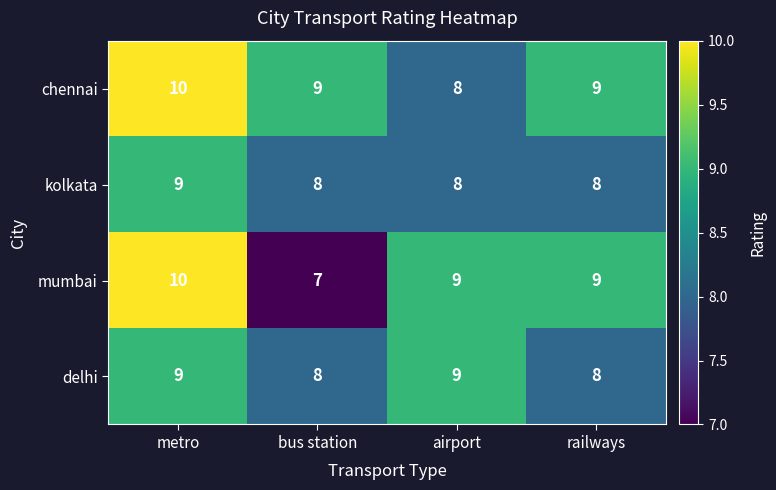

Rank the series by their average value, from lowest to highest.

kolkata, delhi, mumbai, chennai